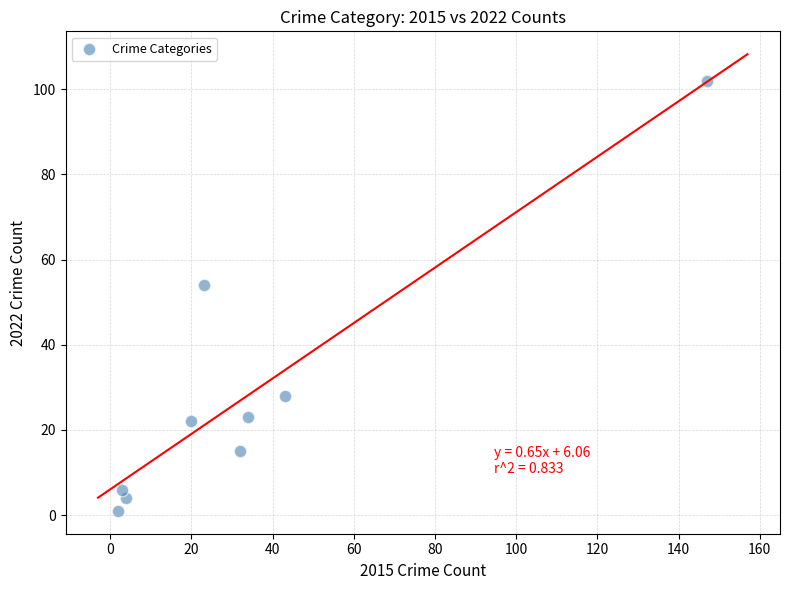

What is the average Y value?

28